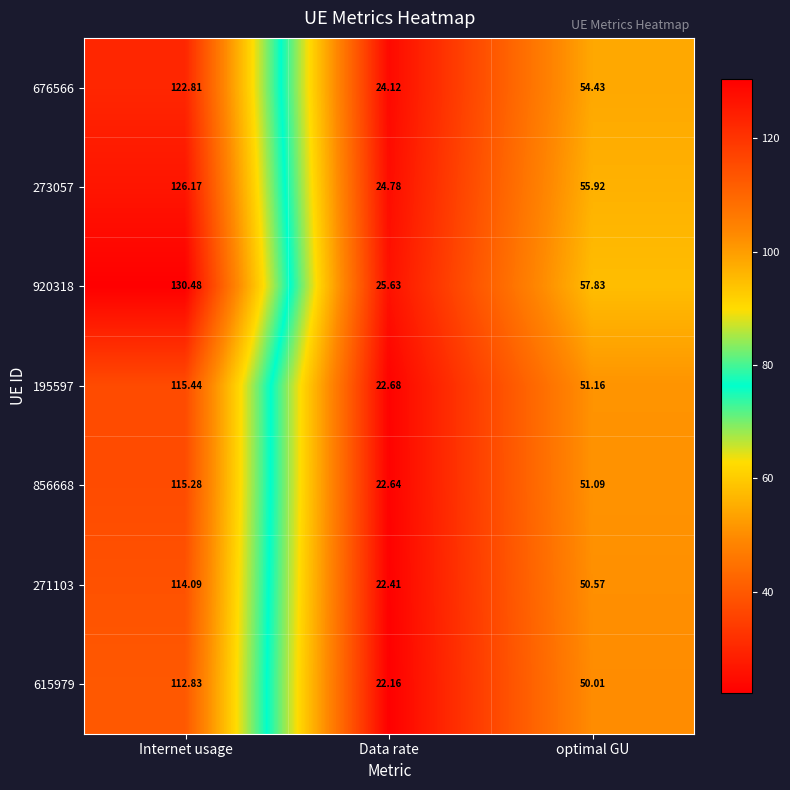

Where does the 676566 series first go above 54?

Internet usage